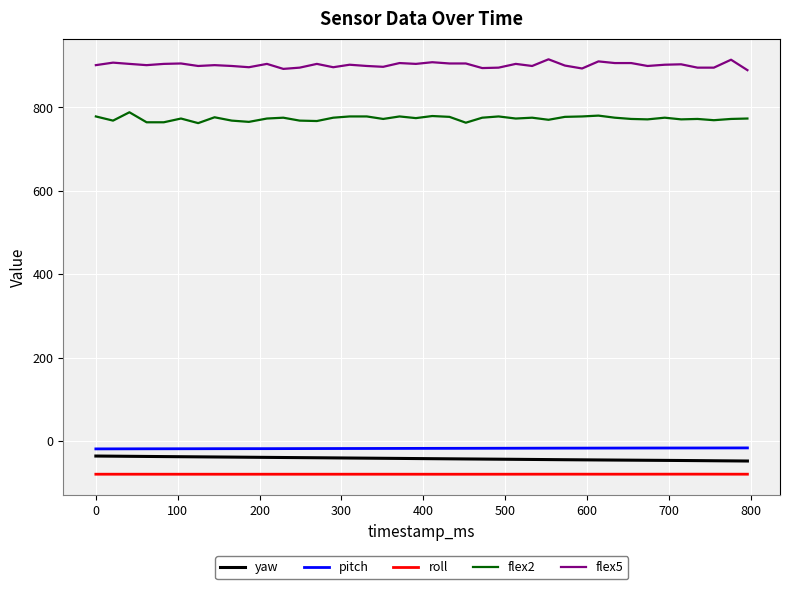

What is the maximum value shown in the chart?

915.0